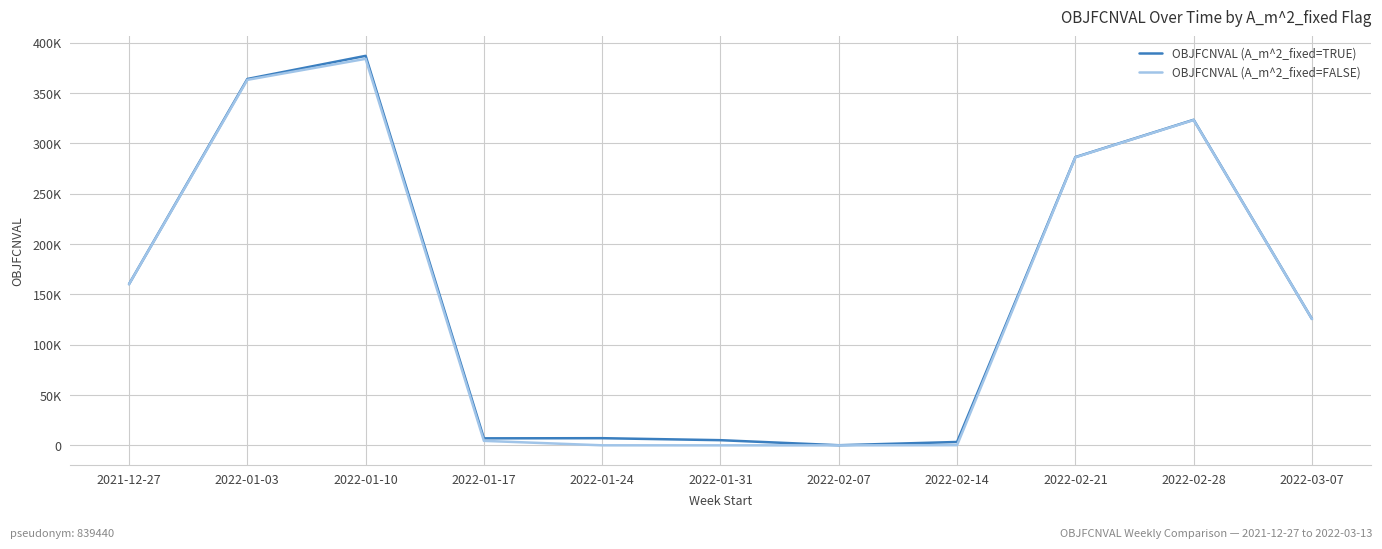

Does the chart have visible grid lines?

Yes